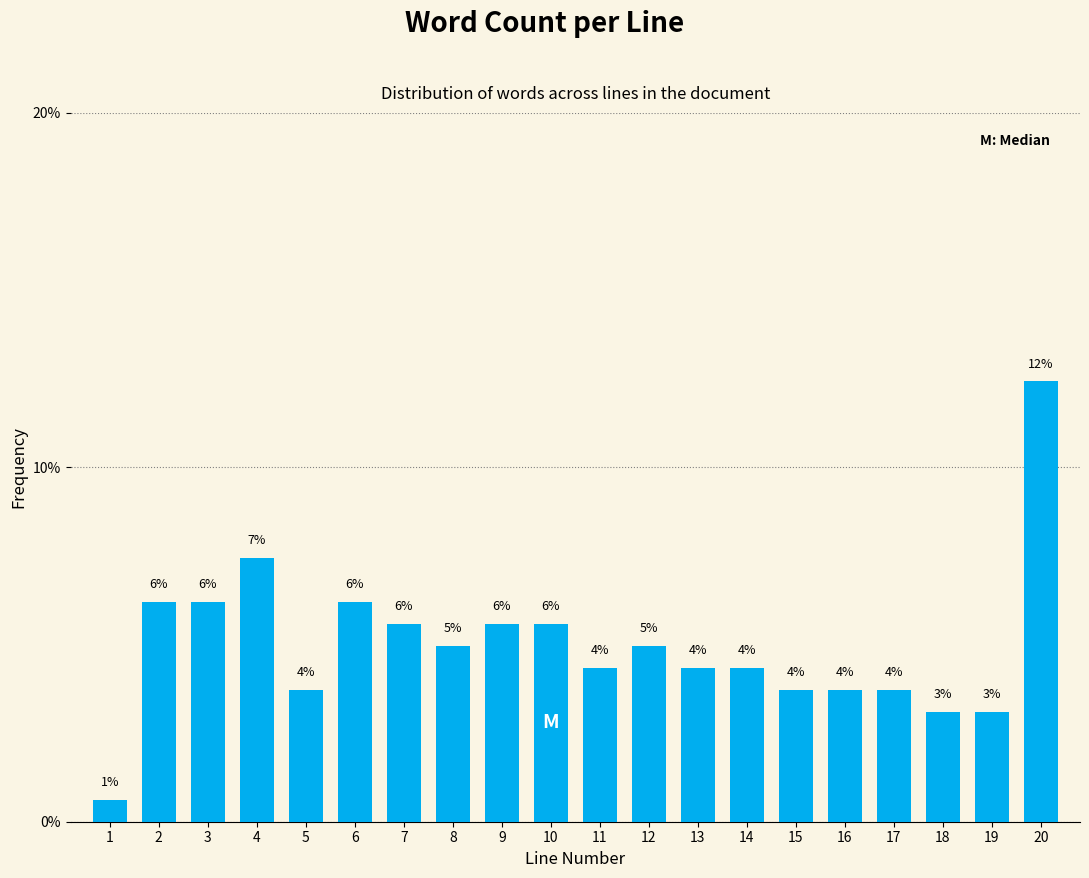

Does the chart contain any negative values?

No